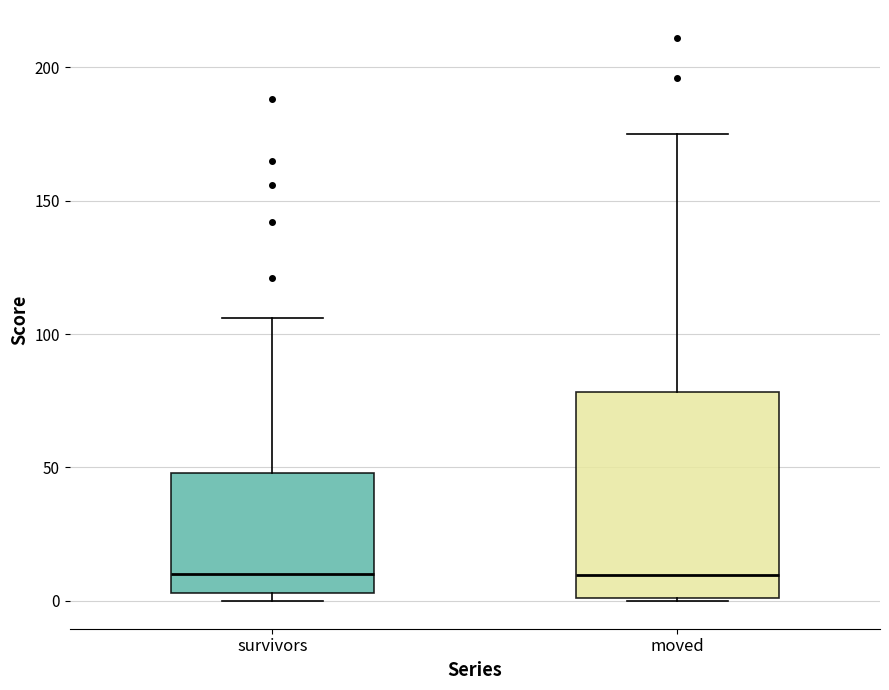

Reading left to right, read every box against the y-axis: the position of its median line, the range the box covers, and the ends of its whiskers. The values are not printed on the chart, so give them approximately, as read against the axis.

survivors: median 10, box 5 to 50, whiskers 0 to 105
moved: median 10, box 0 to 80, whiskers 0 to 175